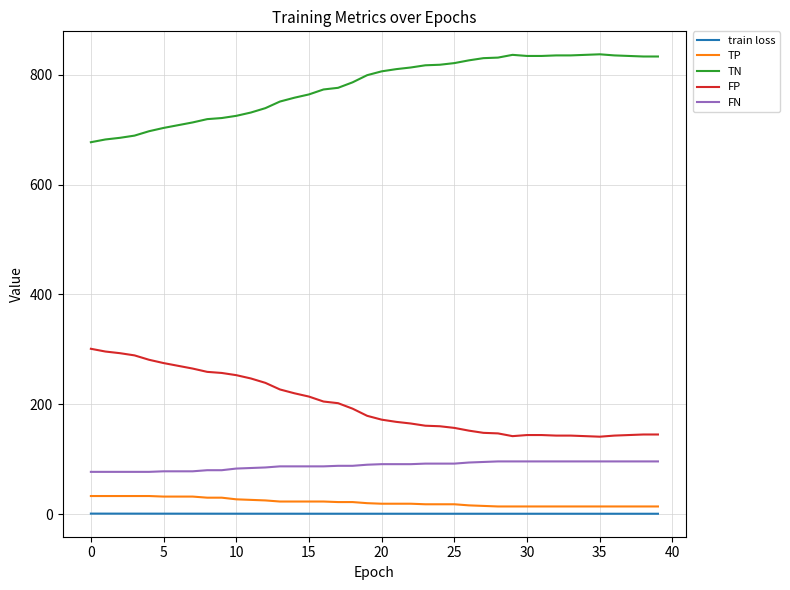

Which series has the largest total across all categories?

TN